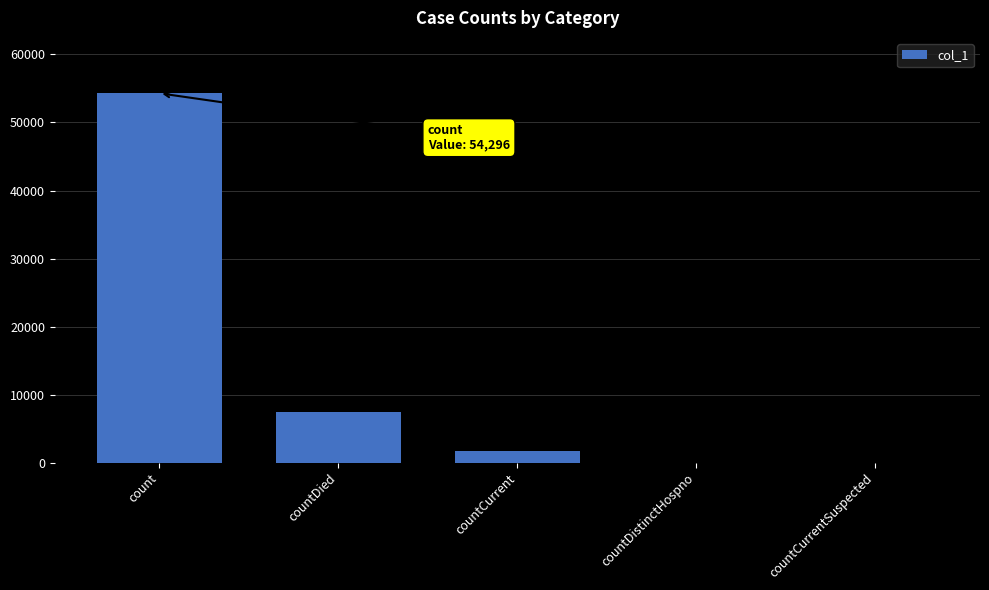

The value at countDied is 3314. True or false?

False